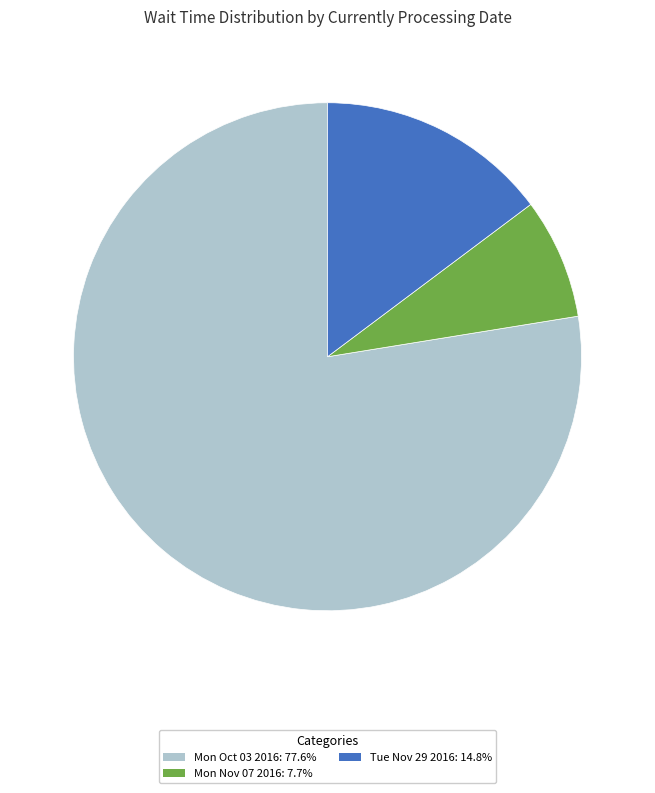

Is there any slice that represents more than half of the pie?

Yes